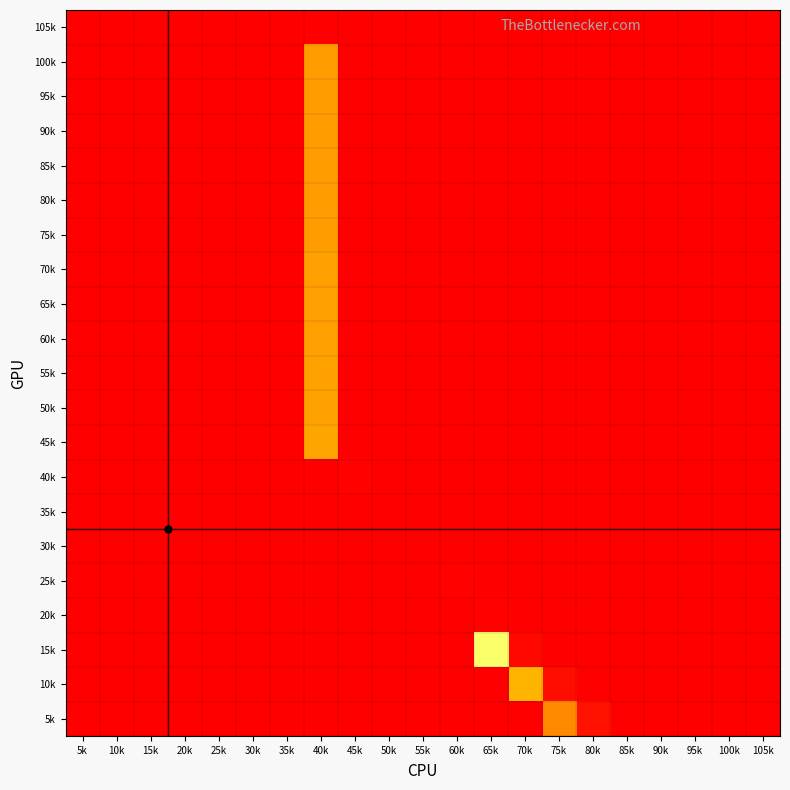

What is the spread (max minus min) of values at 90k?

1.0